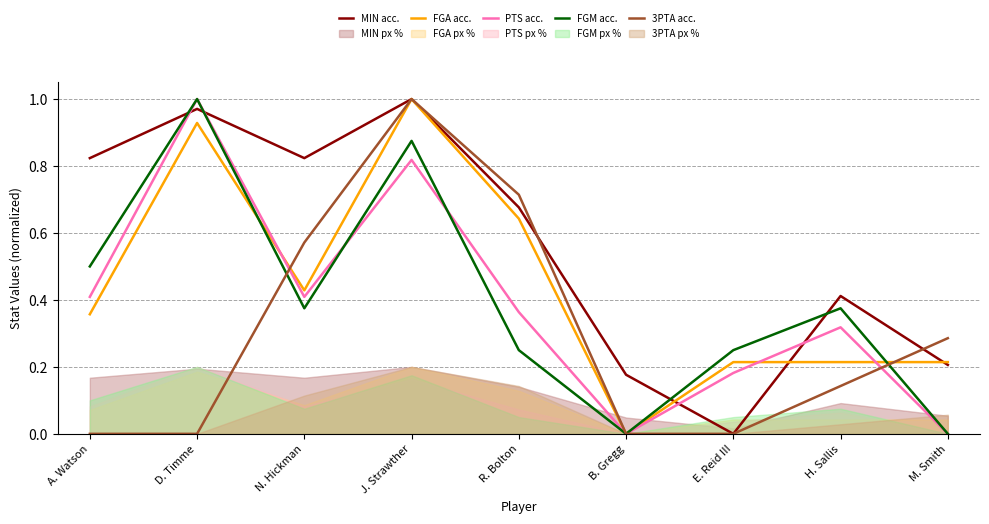

Between which two adjacent categories do 3PTA acc. and FGA acc. first intersect?

D. Timme and N. Hickman